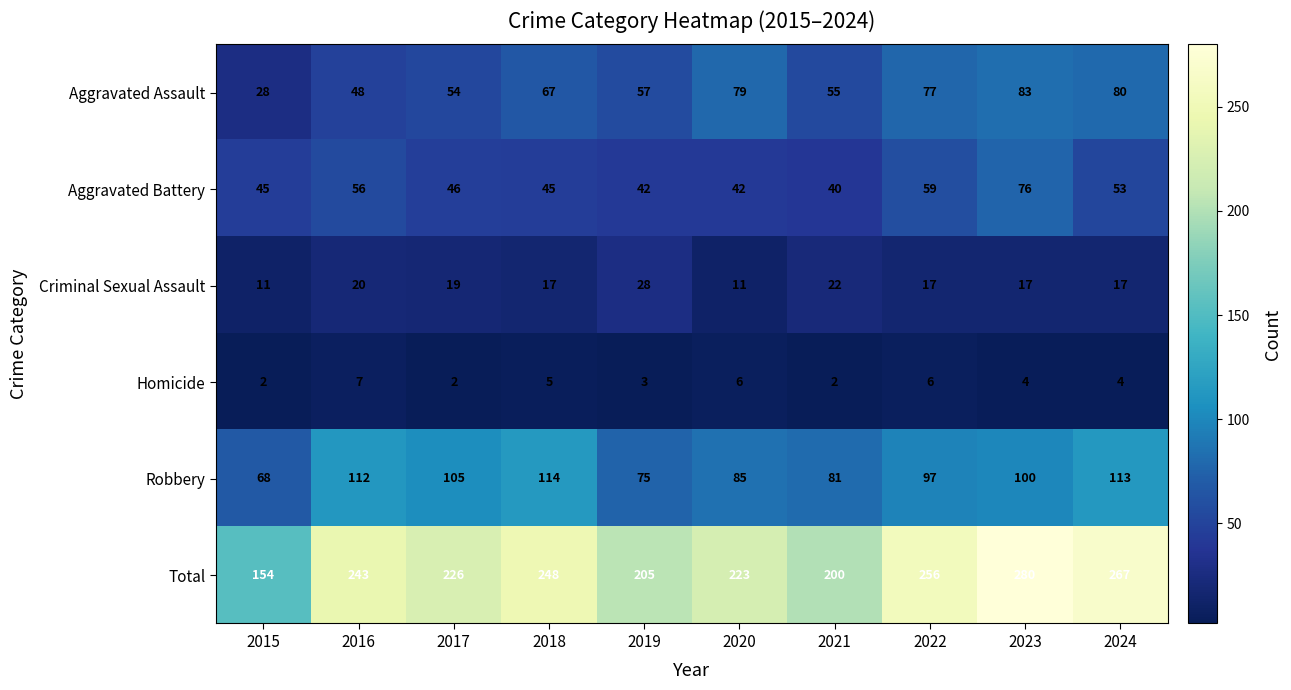

What is the difference between the maximum and minimum values in the Aggravated Battery series?

36